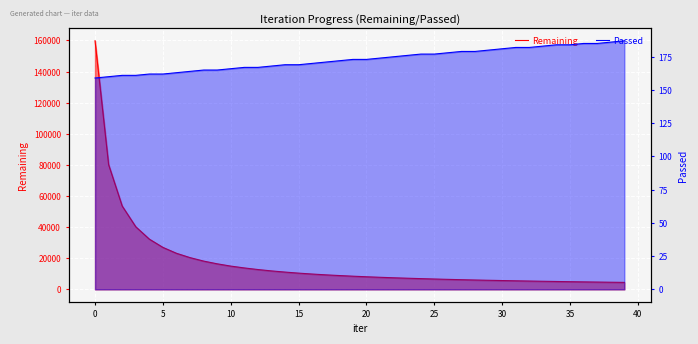

How many lines are shown in the chart?

2